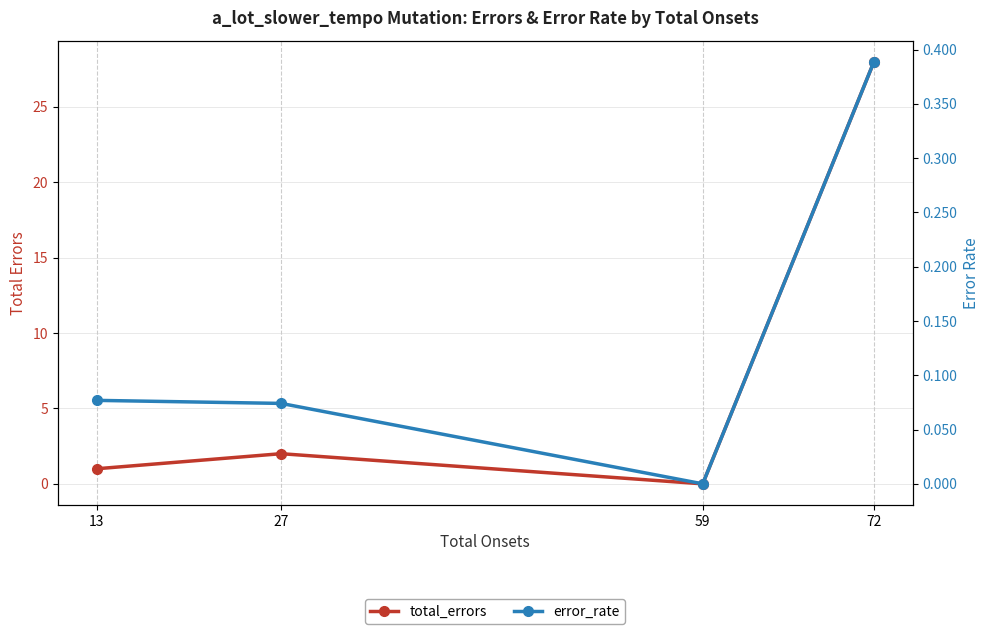

What is the sum of the total_errors values at 13 and 72?

29.0